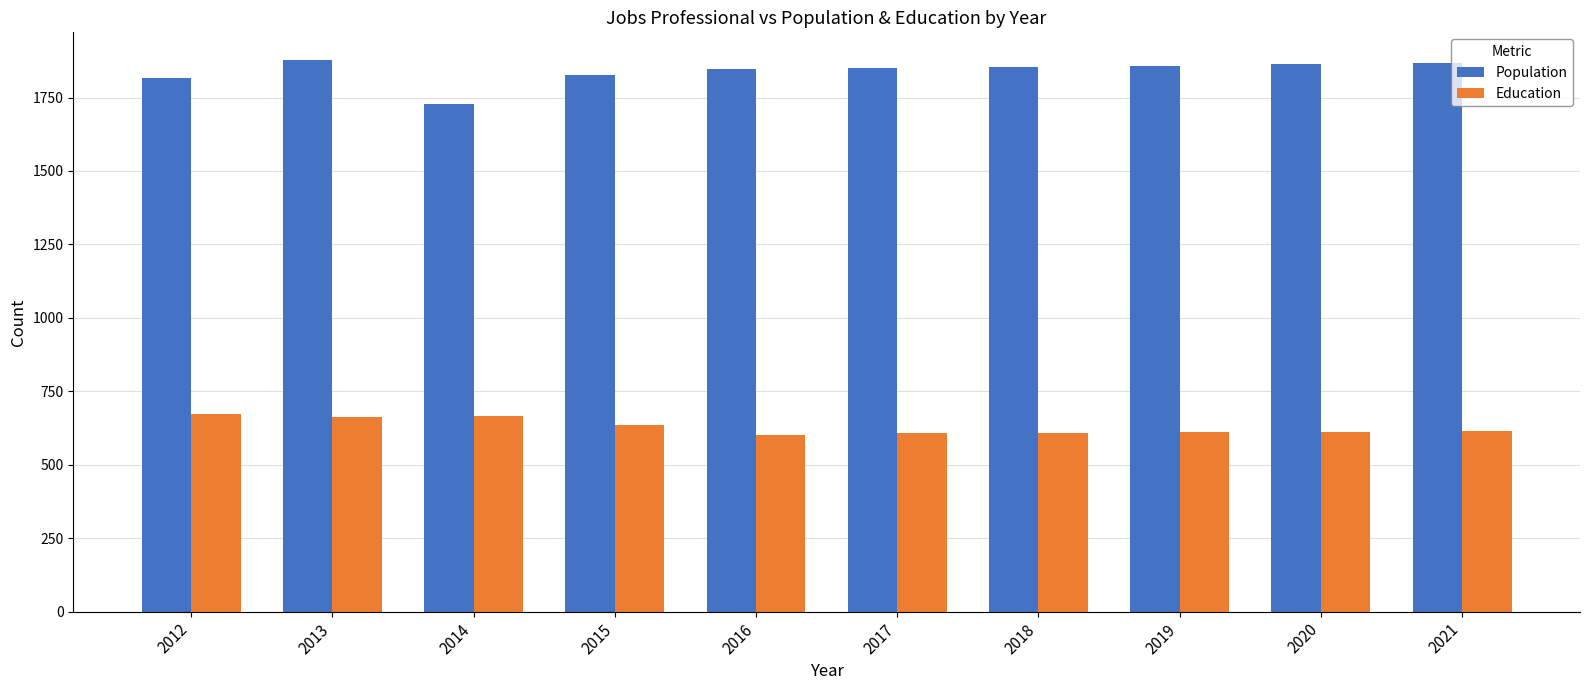

What is the spread (max minus min) of values at 2019?

1248